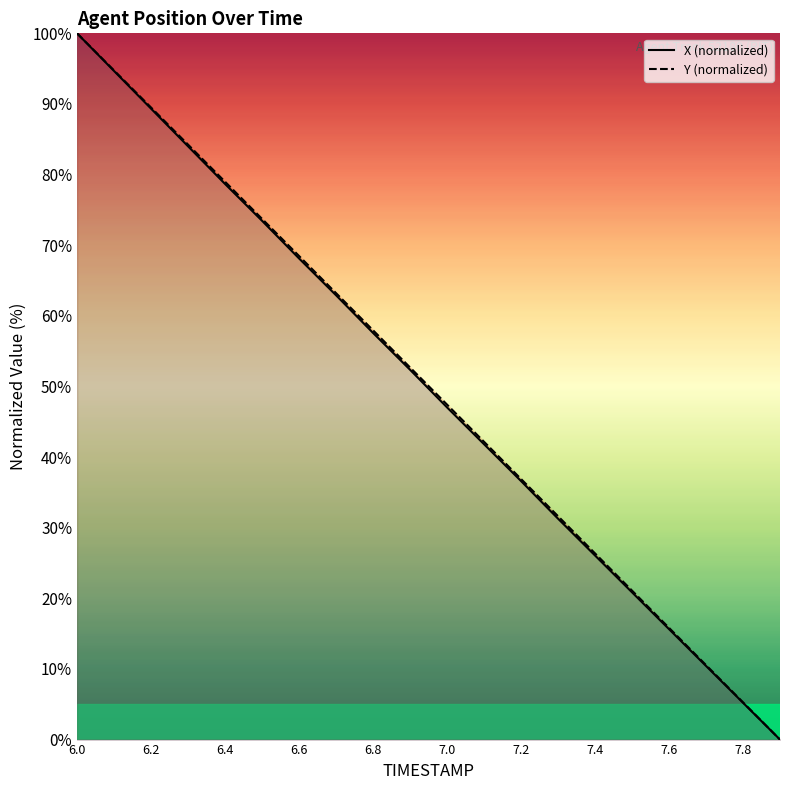

How many categories are shown in the chart?

20